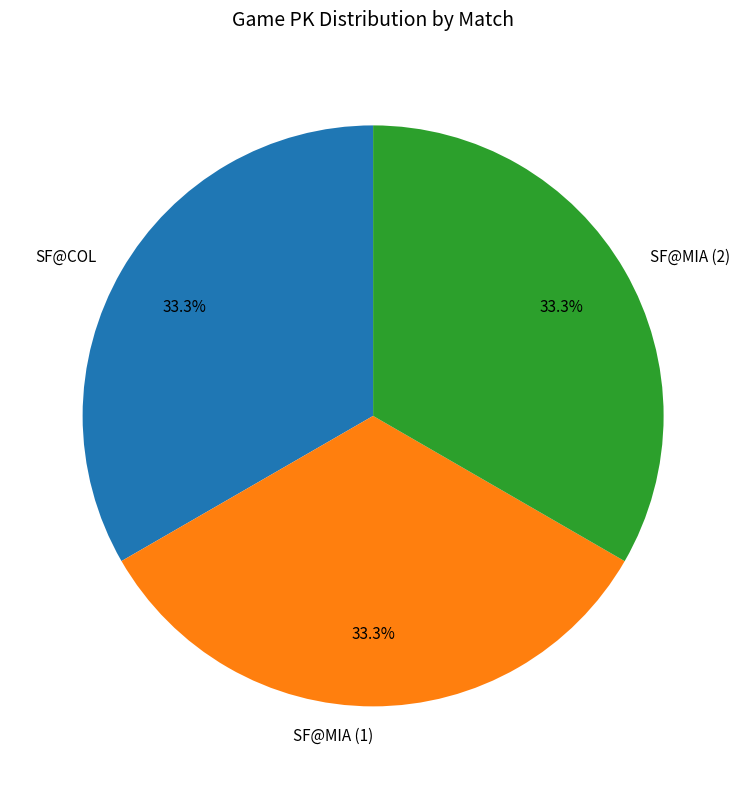

What percentage is the SF@MIA (2) slice, to the nearest percent?

33%